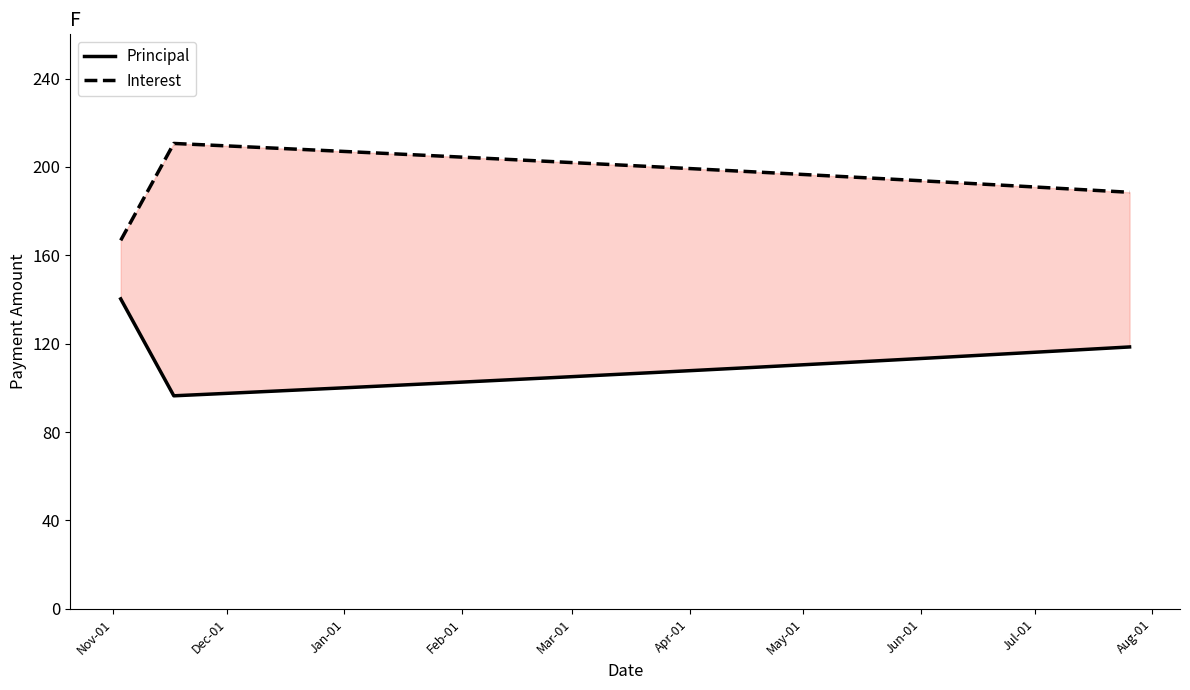

How many lines are shown in the chart?

2